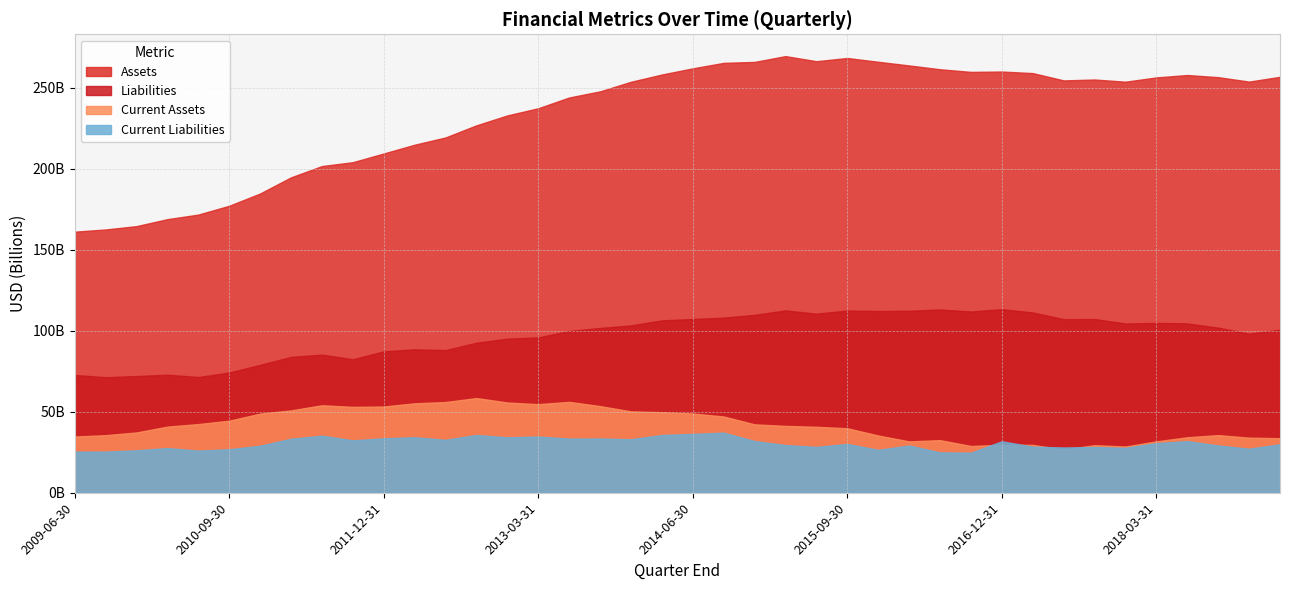

What is the label of the 5th point from the right?

2018-03-31